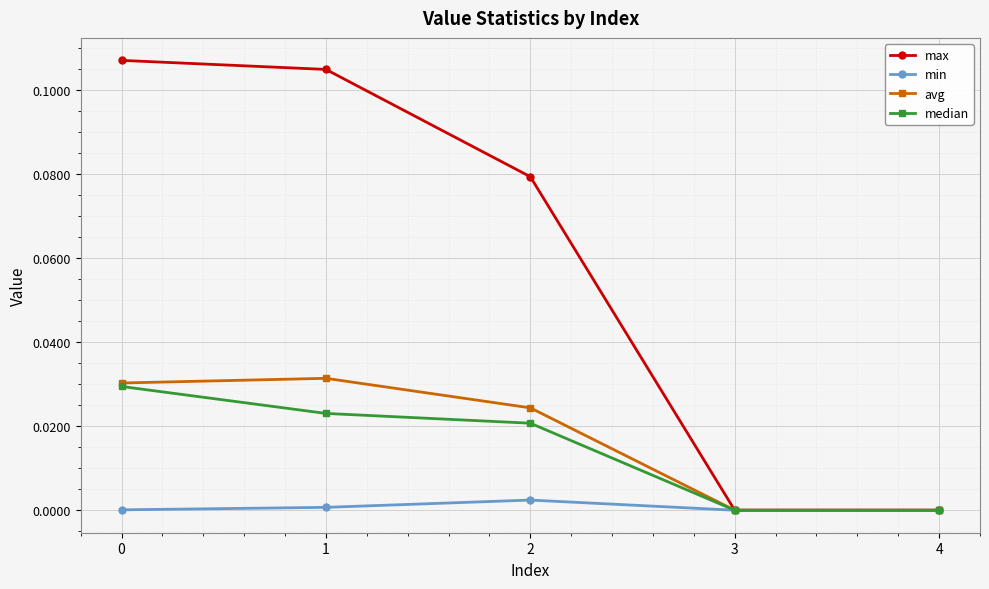

Which series has the largest total across all categories?

max